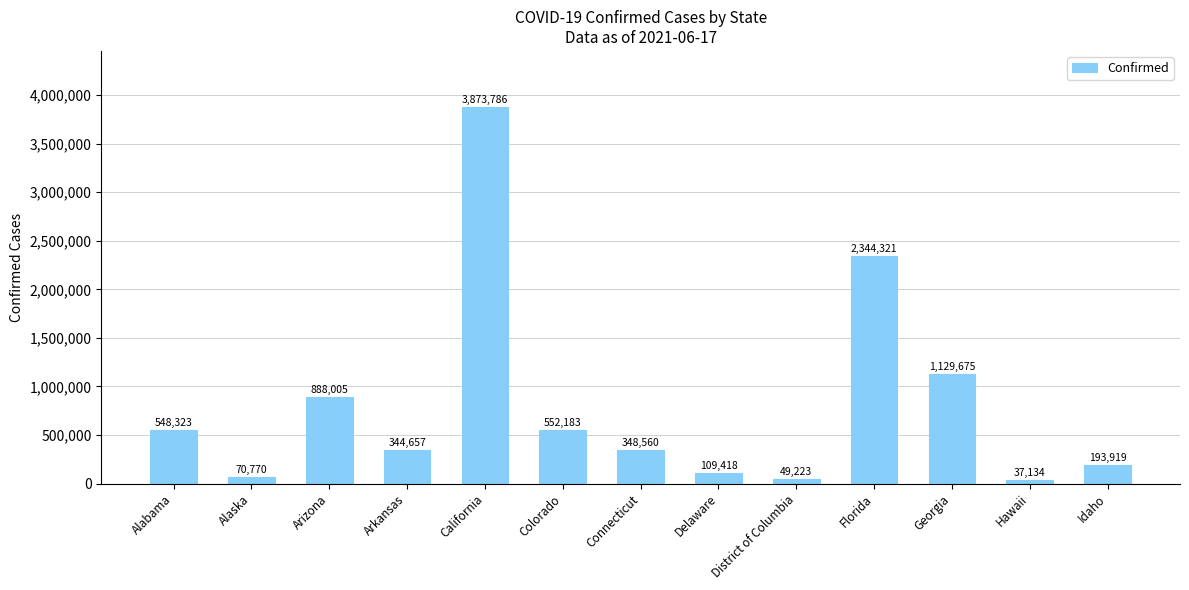

True or false: the data shows 70770 at Alaska.

True